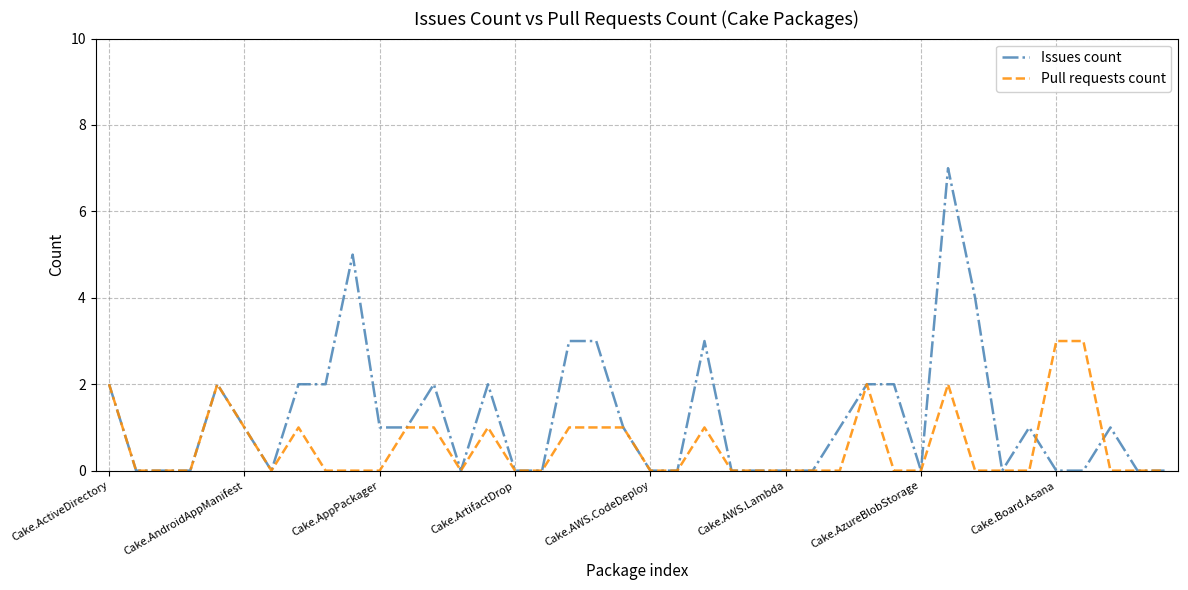

What is the highest value of the Pull requests count series?

3